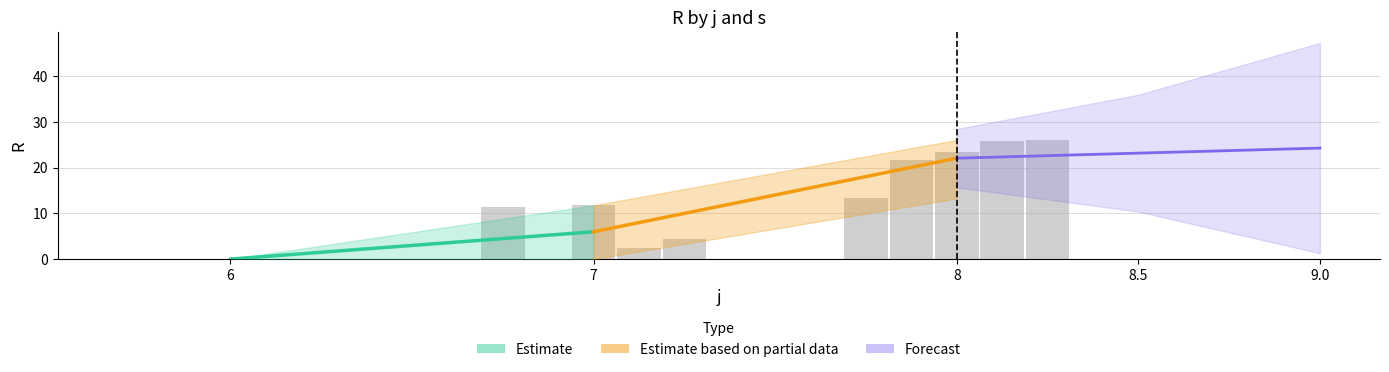

Which series has the largest total across all categories?

s3_R